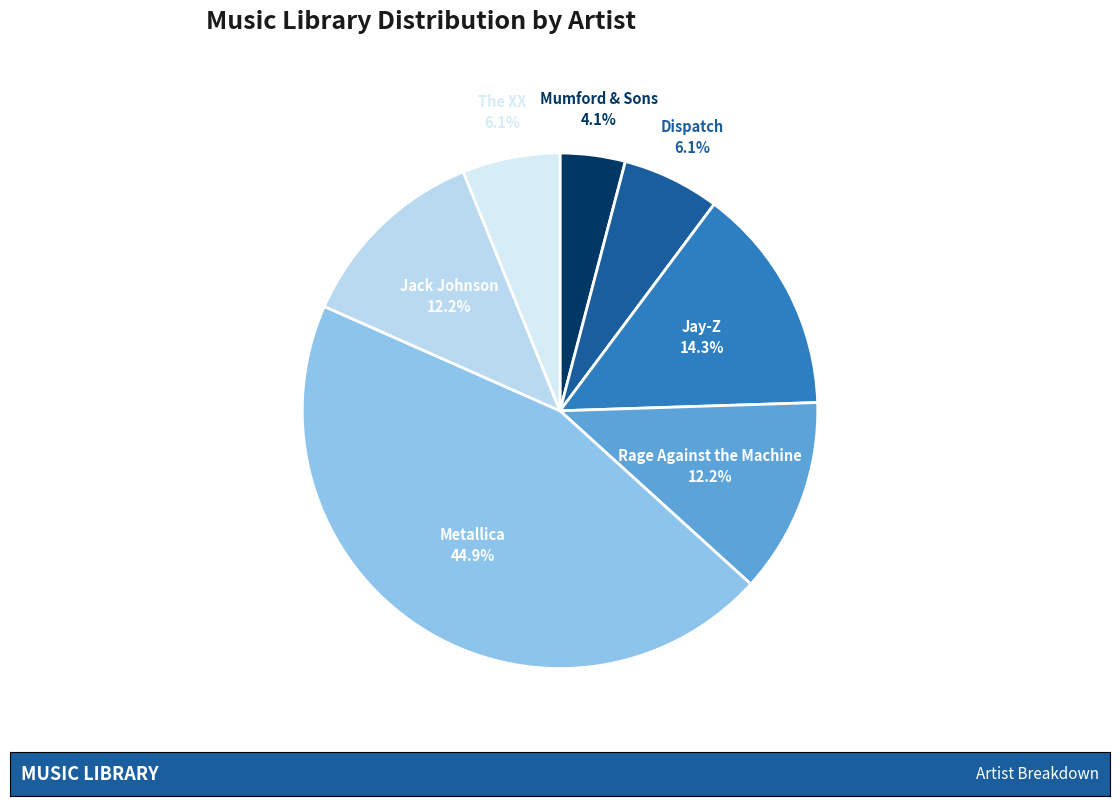

Is there a majority slice in this chart?

No